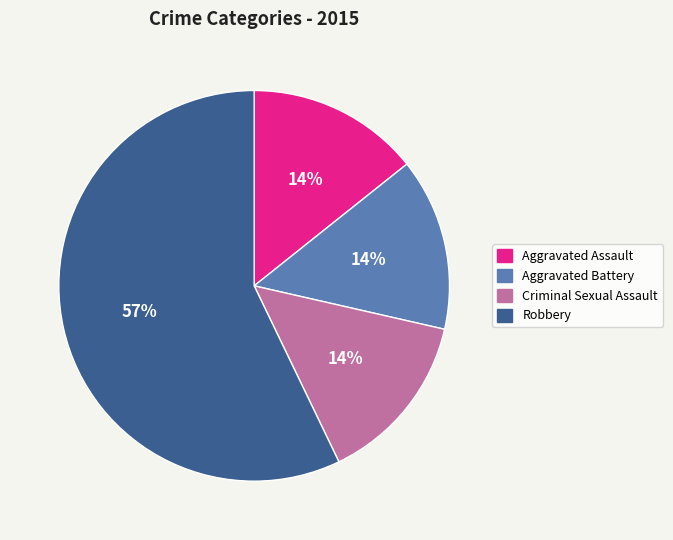

What is the largest slice in the pie chart?

Robbery